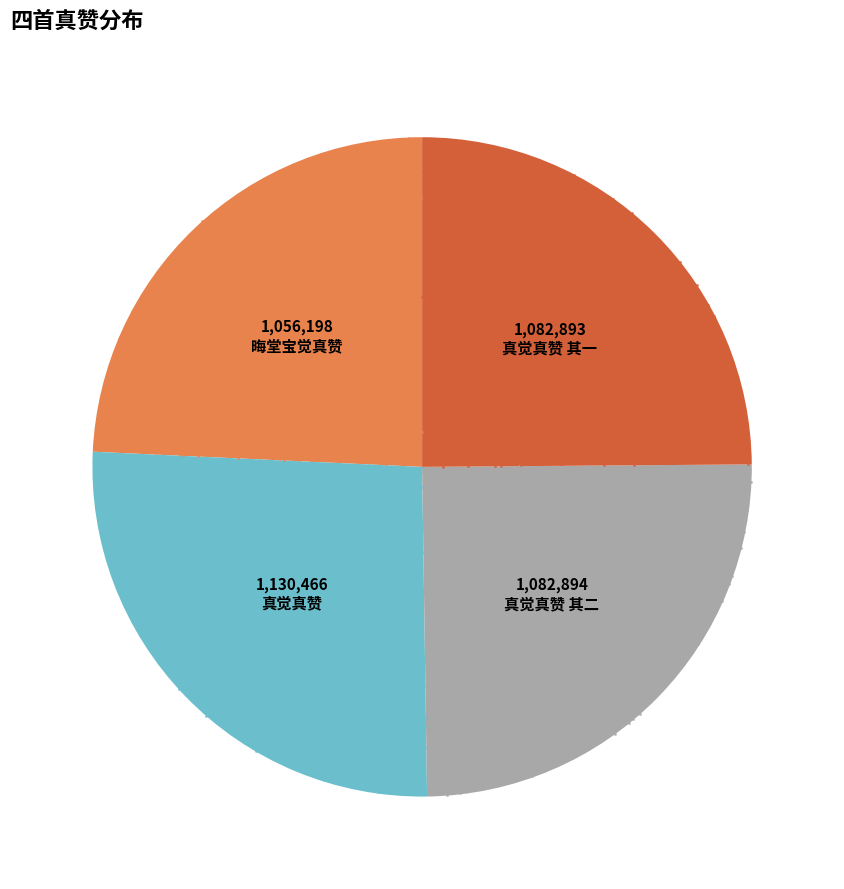

What is the change in value from 真觉真赞 to 真觉真赞 其二?

-47572